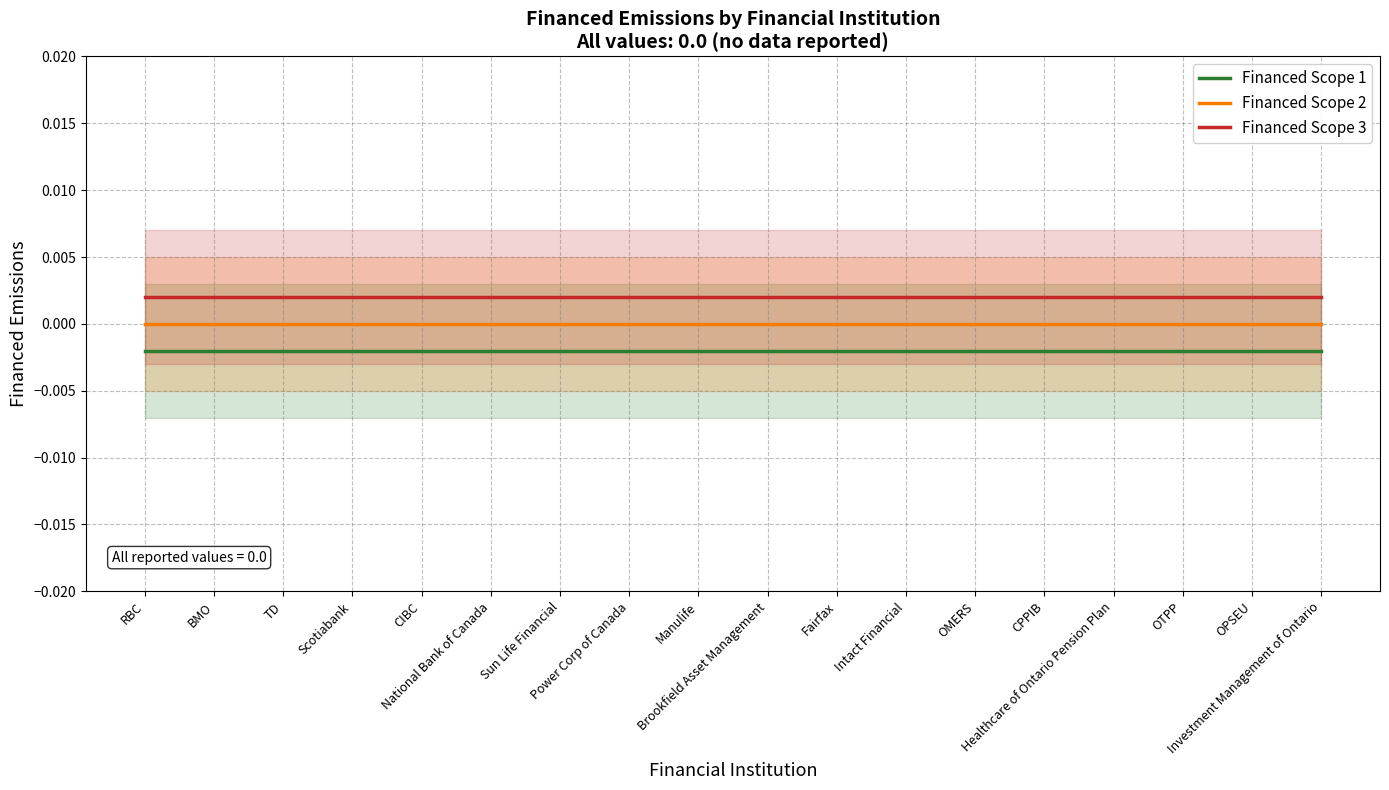

Which series has the largest total across all categories?

Financed Scope 3